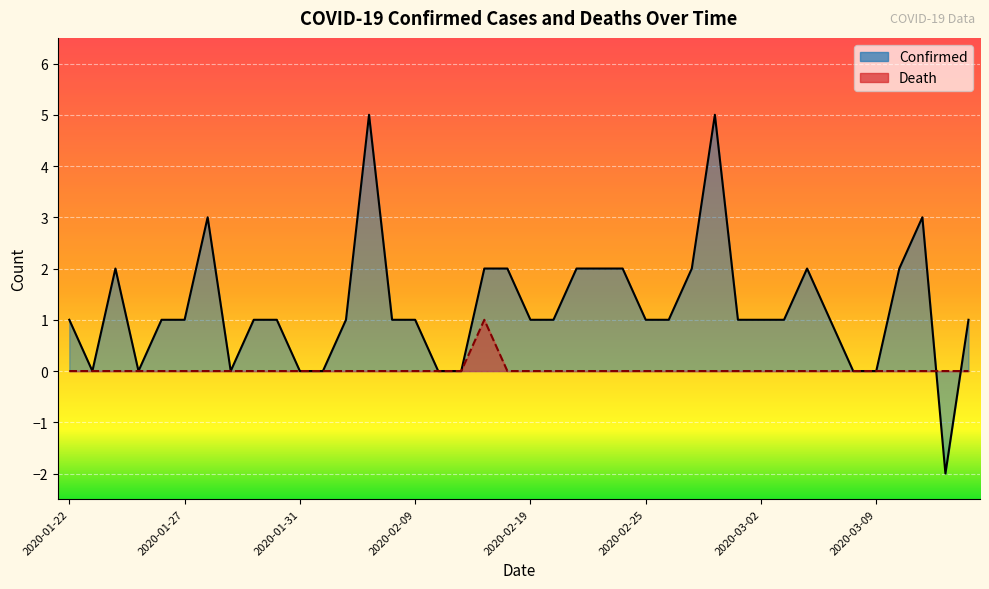

Rank the series by their maximum value, from highest to lowest.

Confirmed line, Death line